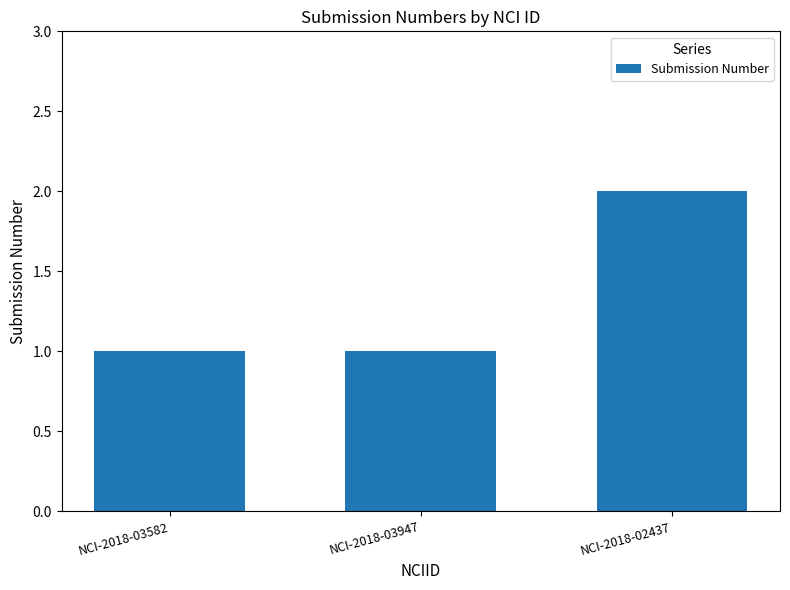

The chart shows a value of 1 at NCI-2018-03582. True or false?

True